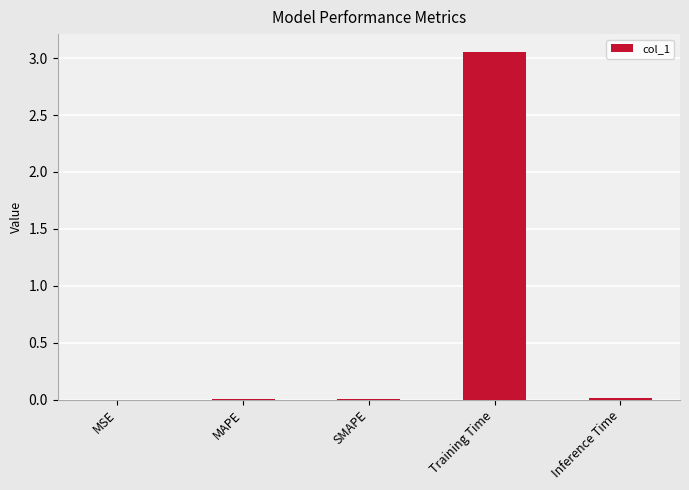

The chart shows a value of 0.0 at MSE. True or false?

True